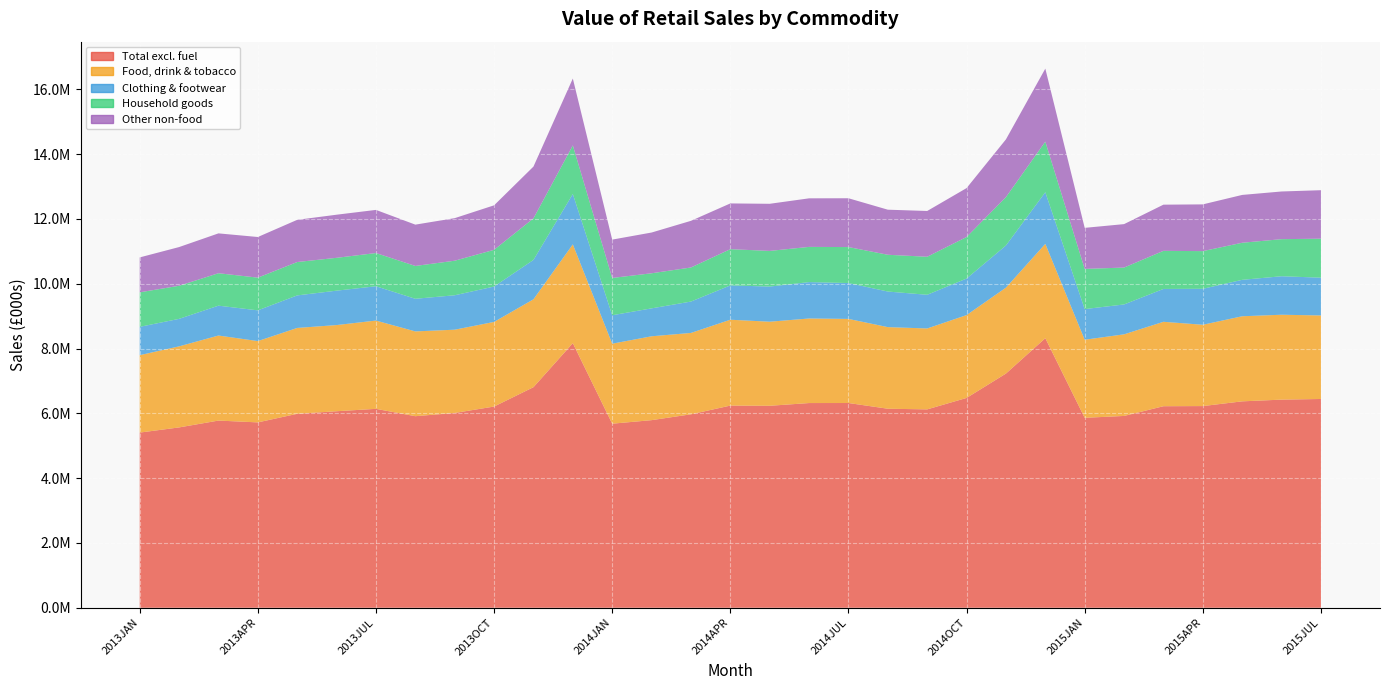

Reading left to right, transcribe all the data shown in this chart.

Total excl. fuel: 2013JAN=5405501.2	2013FEB=5565134.5	2013MAR=5776347.4	2013APR=5720399.5	2013MAY=5985378.2	2013JUN=6064413.4	2013JUL=6138409.8	2013AUG=5911189.0	2013SEP=6011277.4	2013OCT=6209137.8	2013NOV=6806740.0	2013DEC=8165395.6	2014JAN=5680101.2	2014FEB=5789387.5	2014MAR=5969911.4	2014APR=6238399.5	2014MAY=6232751.0	2014JUN=6316995.8	2014JUL=6318261.5	2014AUG=6141769.5	2014SEP=6121849.2	2014OCT=6474834.0	2014NOV=7226843.5	2014DEC=8318199.2	2015JAN=5861508.5	2015FEB=5919208.8	2015MAR=6219270.8	2015APR=6223625.5	2015MAY=6369549.8	2015JUN=6422698.2	2015JUL=6442410.2
Food, drink & tobacco: 2013JAN=2389157.2	2013FEB=2501340.9	2013MAR=2624159.5	2013APR=2508515.3	2013MAY=2649445.9	2013JUN=2659125.4	2013JUL=2724105.8	2013AUG=2616603.4	2013SEP=2569228.8	2013OCT=2611423.6	2013NOV=2711434.9	2013DEC=3047957.2	2014JAN=2468666.9	2014FEB=2587818.1	2014MAR=2510867.1	2014APR=2649824.9	2014MAY=2594271.3	2014JUN=2609378.8	2014JUL=2595092.1	2014AUG=2518073.3	2014SEP=2496835.5	2014OCT=2555863.1	2014NOV=2651841.9	2014DEC=2911053.3	2015JAN=2409121.0	2015FEB=2518183.5	2015MAR=2605001.5	2015APR=2509329.3	2015MAY=2625638.5	2015JUN=2619451.3	2015JUL=2577751.8
Clothing & footwear: 2013JAN=874064.4	2013FEB=848573.2	2013MAR=921543.6	2013APR=948835.4	2013MAY=1003882.1	2013JUN=1061586.4	2013JUL=1058845.3	2013AUG=1006786.0	2013SEP=1062746.6	2013OCT=1091840.4	2013NOV=1215633.5	2013DEC=1555387.7	2014JAN=878046.8	2014FEB=861648.0	2014MAR=968259.6	2014APR=1058790.9	2014MAY=1084452.2	2014JUN=1122887.0	2014JUL=1107227.0	2014AUG=1098327.5	2014SEP=1039142.0	2014OCT=1128128.7	2014NOV=1300778.9	2014DEC=1593466.8	2015JAN=945876.6	2015FEB=922211.6	2015MAR=1013984.3	2015APR=1109859.5	2015MAY=1124325.0	2015JUN=1187827.5	2015JUL=1165603.5
Household goods: 2013JAN=1065186.0	2013FEB=1020601.9	2013MAR=1000942.5	2013APR=1008756.4	2013MAY=1029922.1	2013JUN=1013201.9	2013JUL=1024543.6	2013AUG=1012756.8	2013SEP=1065783.9	2013OCT=1132661.5	2013NOV=1281452.6	2013DEC=1498023.8	2014JAN=1150374.5	2014FEB=1082694.3	2014MAR=1050880.7	2014APR=1118149.6	2014MAY=1100024.9	2014JUN=1086274.2	2014JUL=1109461.6	2014AUG=1134455.4	2014SEP=1173287.8	2014OCT=1281552.2	2014NOV=1492018.6	2014DEC=1560966.4	2015JAN=1240038.2	2015FEB=1138218.7	2015MAR=1175178.3	2015APR=1162341.8	2015MAY=1143719.6	2015JUN=1144204.9	2015JUL=1202888.7
Other non-food: 2013JAN=1077093.6	2013FEB=1194619.5	2013MAR=1229702.0	2013APR=1254293.2	2013MAY=1302128.1	2013JUN=1330500.1	2013JUL=1330915.3	2013AUG=1275043.0	2013SEP=1313518.1	2013OCT=1373212.0	2013NOV=1598219.7	2013DEC=2064026.2	2014JAN=1183012.6	2014FEB=1257227.9	2014MAR=1439904.2	2014APR=1411634.6	2014MAY=1454002.6	2014JUN=1498455.8	2014JUL=1506481.1	2014AUG=1390913.6	2014SEP=1412583.5	2014OCT=1509290.3	2014NOV=1782204.6	2014DEC=2252712.7	2015JAN=1266473.7	2015FEB=1340594.5	2015MAR=1425106.3	2015APR=1442095.1	2015MAY=1475866.9	2015JUN=1471214.5	2015JUL=1496167.0